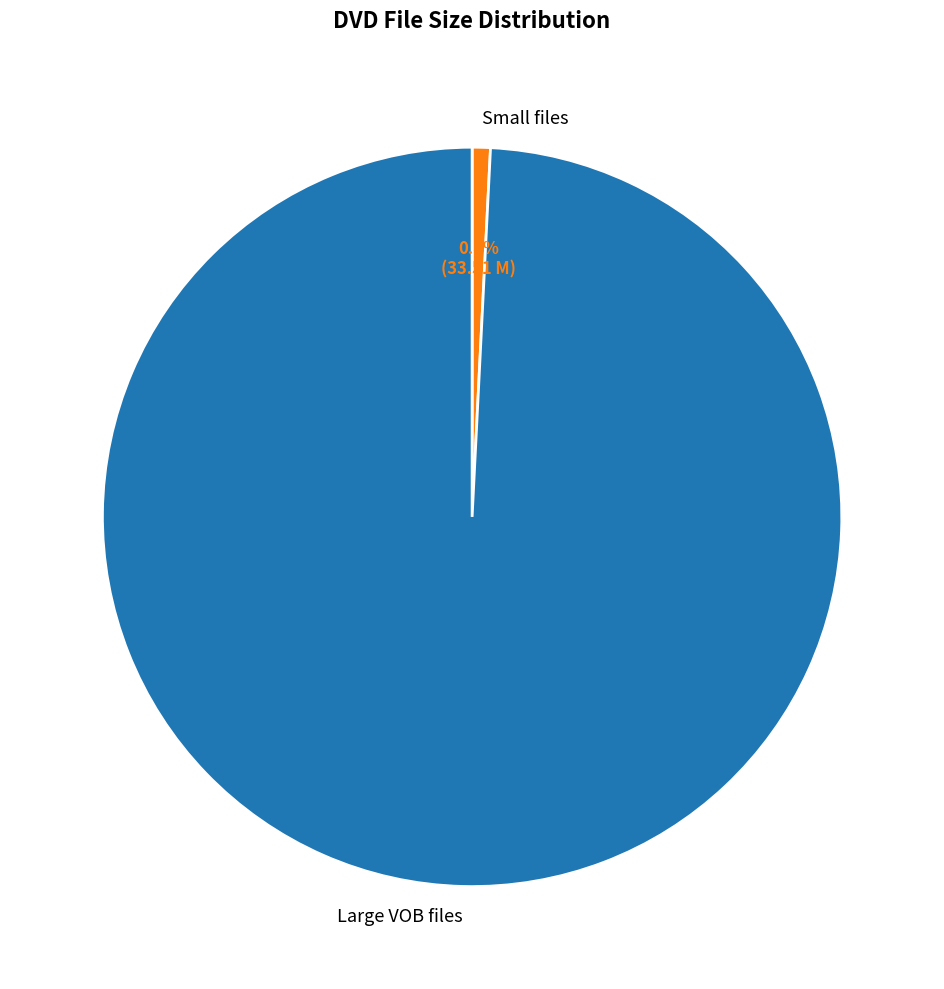

Rank the categories by value from lowest to highest.

Small files, Large VOB files